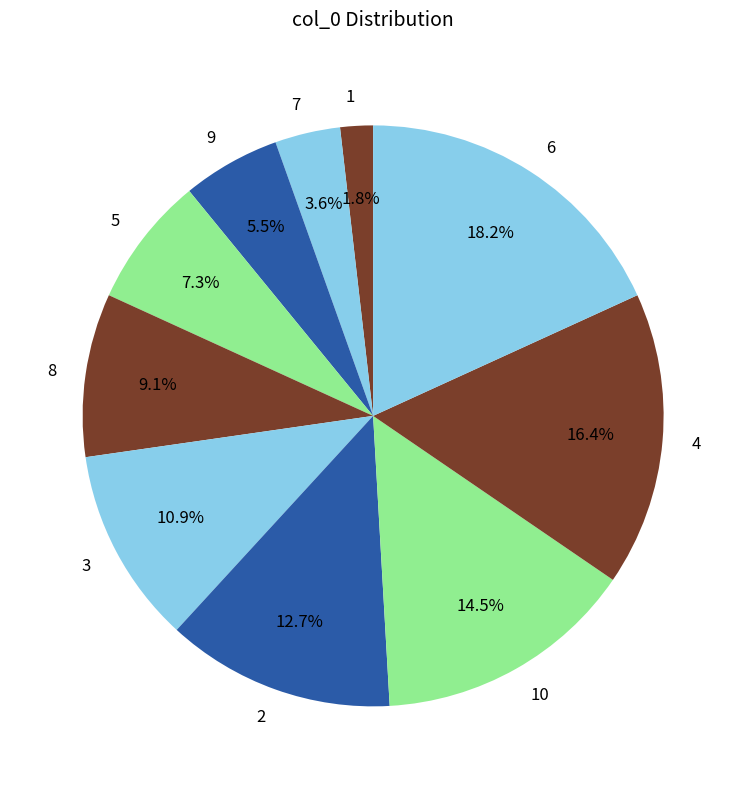

What percentage is the 4 slice, to the nearest percent?

16%